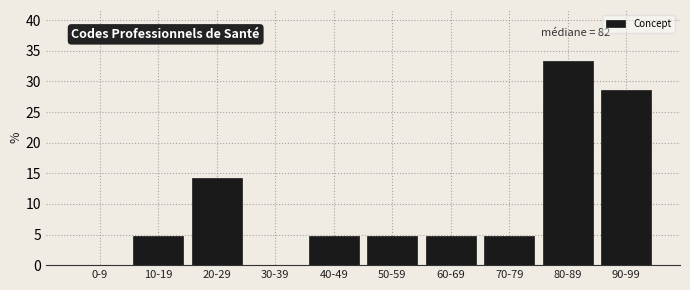

Reading left to right, what are all the values shown in this chart?

0-9=0.0	10-19=4.8	20-29=14.3	30-39=0.0	40-49=4.8	50-59=4.8	60-69=4.8	70-79=4.8	80-89=33.3	90-99=28.6